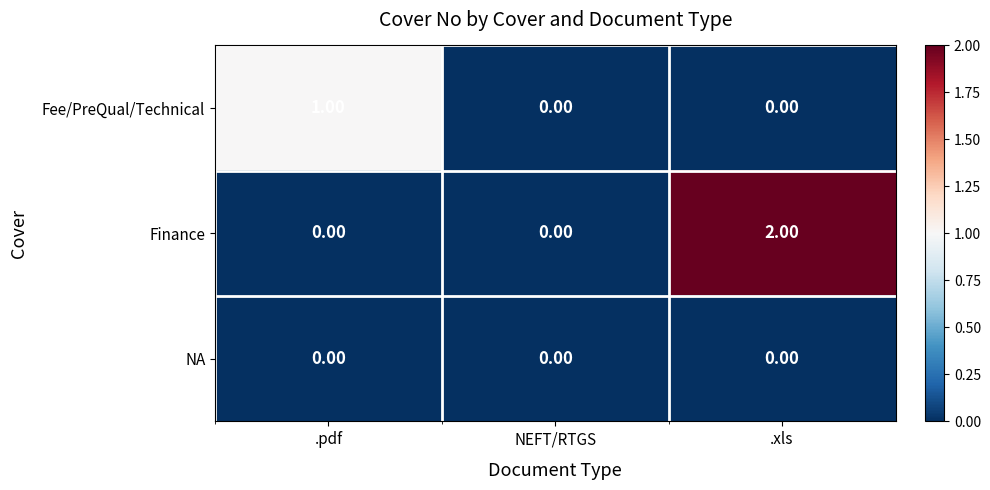

List the series in order of their overall mean, highest first.

Finance, Fee/PreQual/Technical, NA